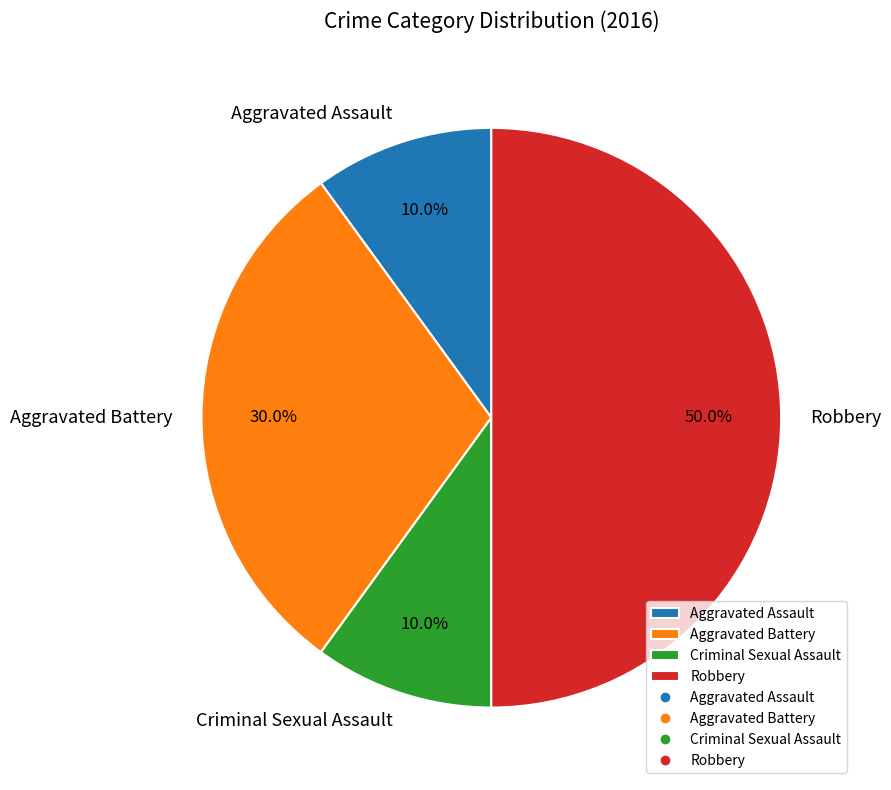

What is the ratio of the value at Aggravated Battery to the value at Robbery?

0.6